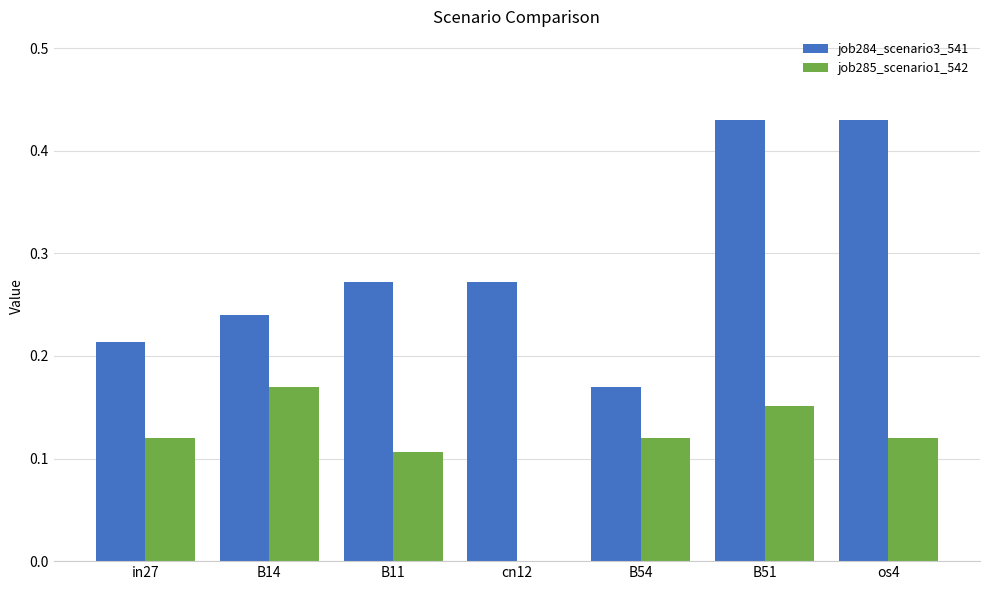

How many values in job285_scenario1_542 are above zero?

6